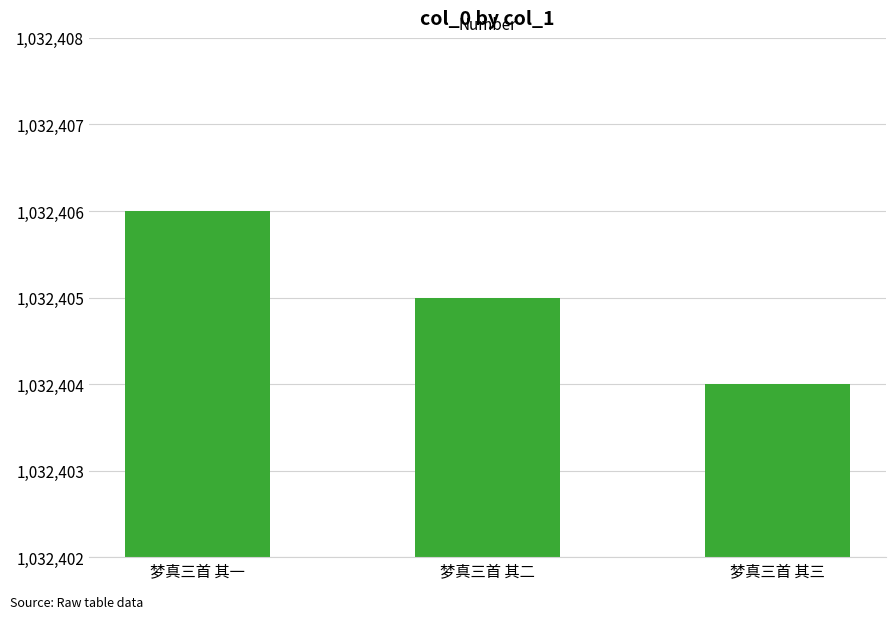

How many bars are there in total?

3